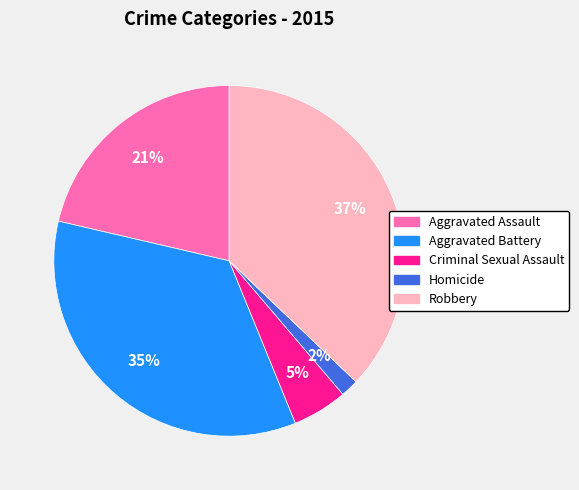

What is the ratio of the value at Aggravated Assault to the value at Robbery?

0.6